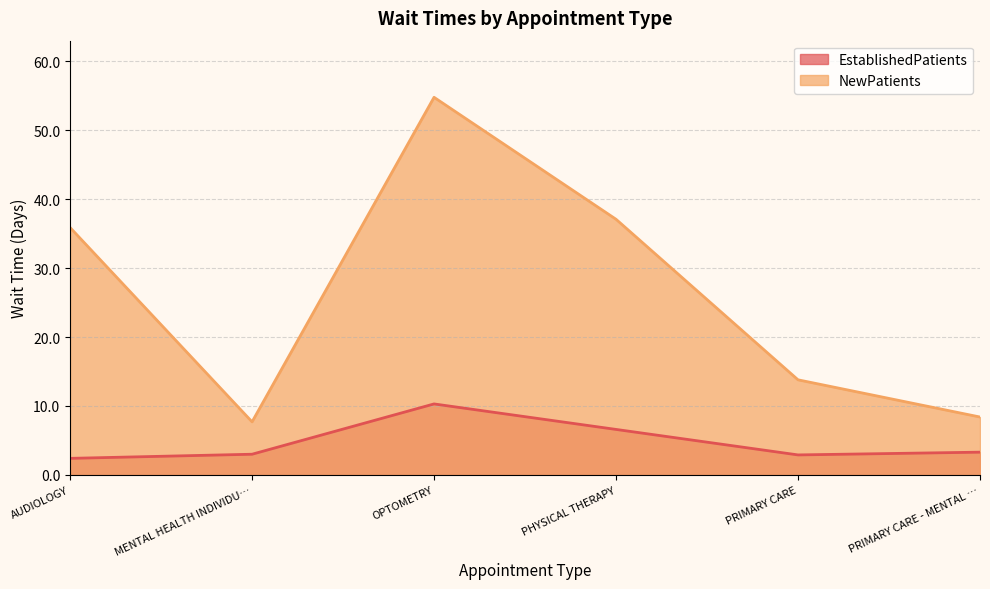

Does the chart display data point markers on the line(s)?

No